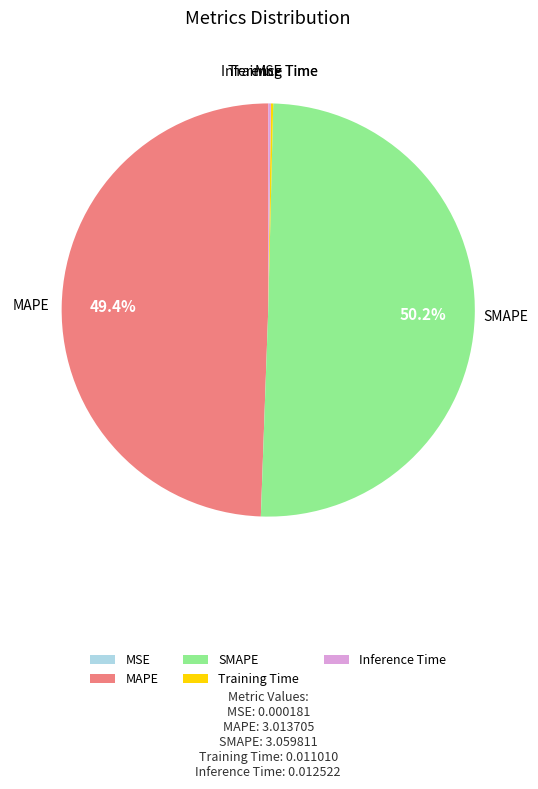

Does MAPE account for over 50% of the chart?

No